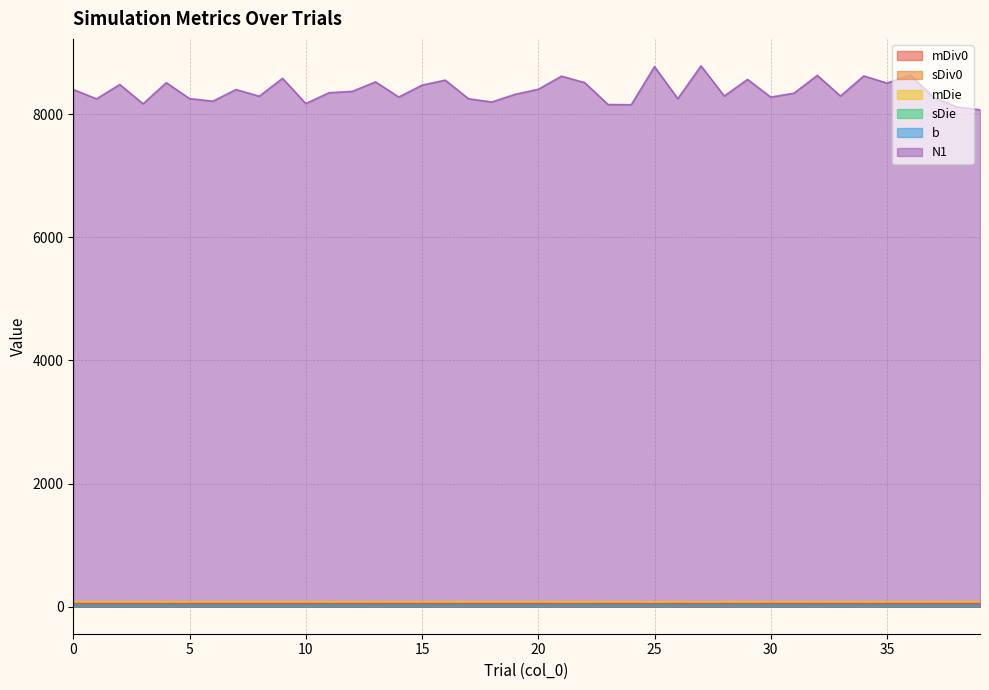

What is the sum of the sDie values at 8 and 3?

31.1